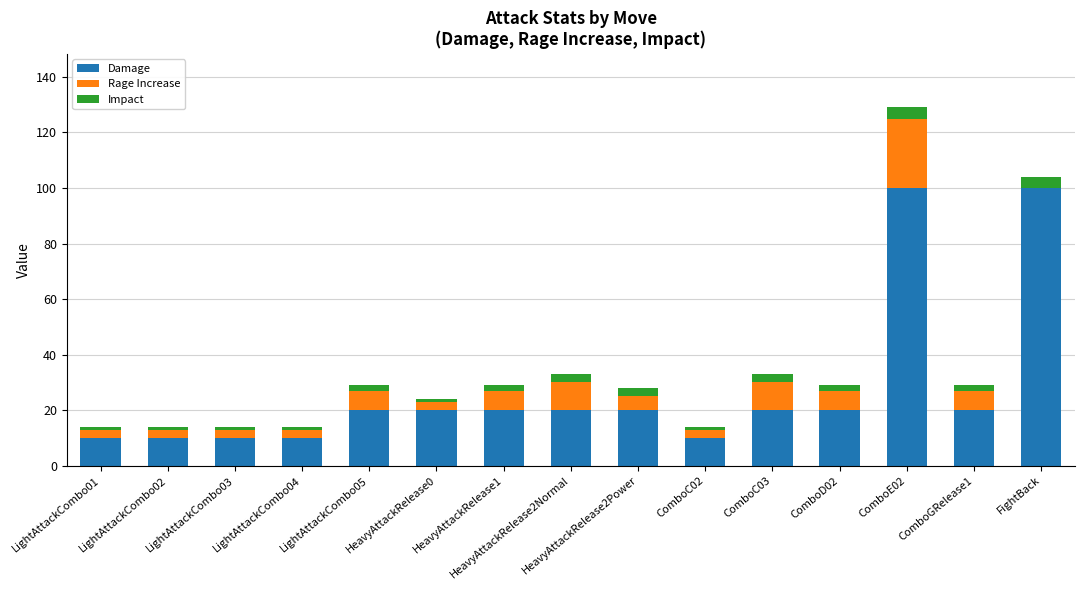

What is the sum of all Damage values?

410